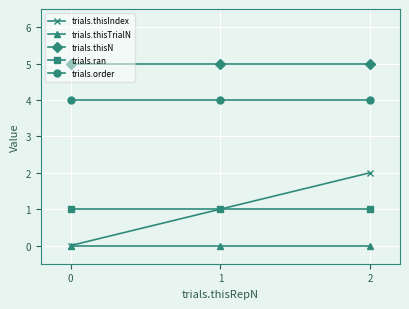

Reading right to left, what are all the values shown in this chart?

trials.thisIndex: 2=2	1=1	0=0
trials.thisTrialN: 2=0	1=0	0=0
trials.thisN: 2=5	1=5	0=5
trials.ran: 2=1	1=1	0=1
trials.order: 2=4	1=4	0=4